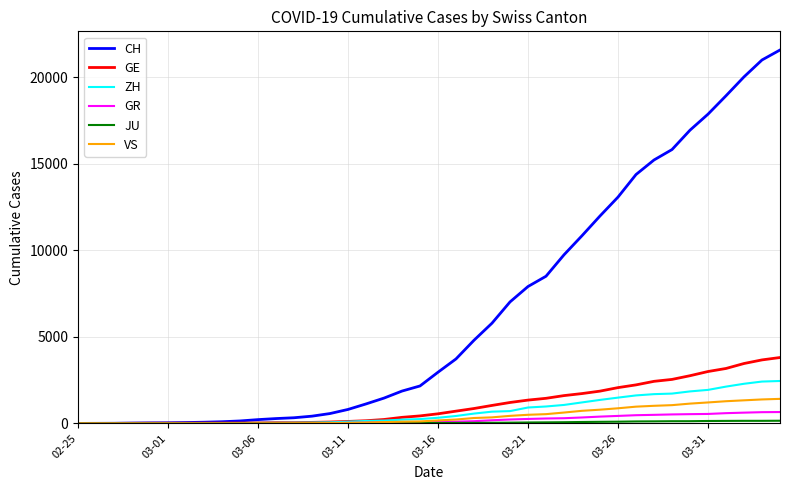

What is the average value of the CH series?

6445